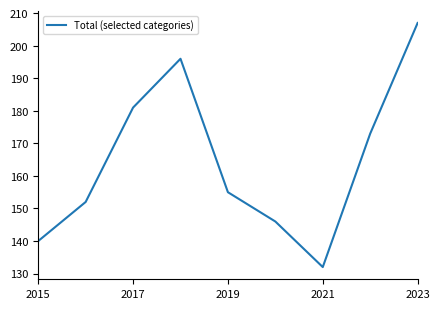

What is the greatest value displayed?

207